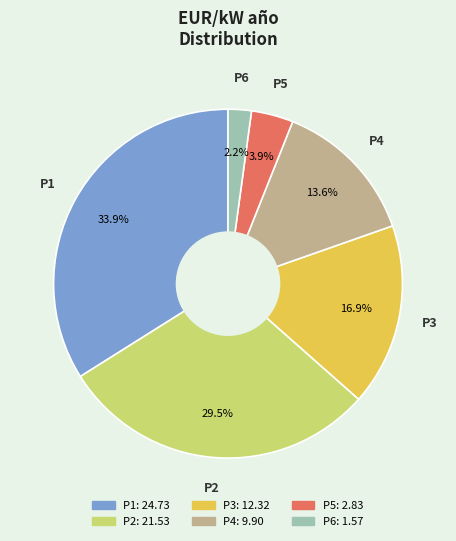

What percentage is the P5 slice, to the nearest percent?

4%